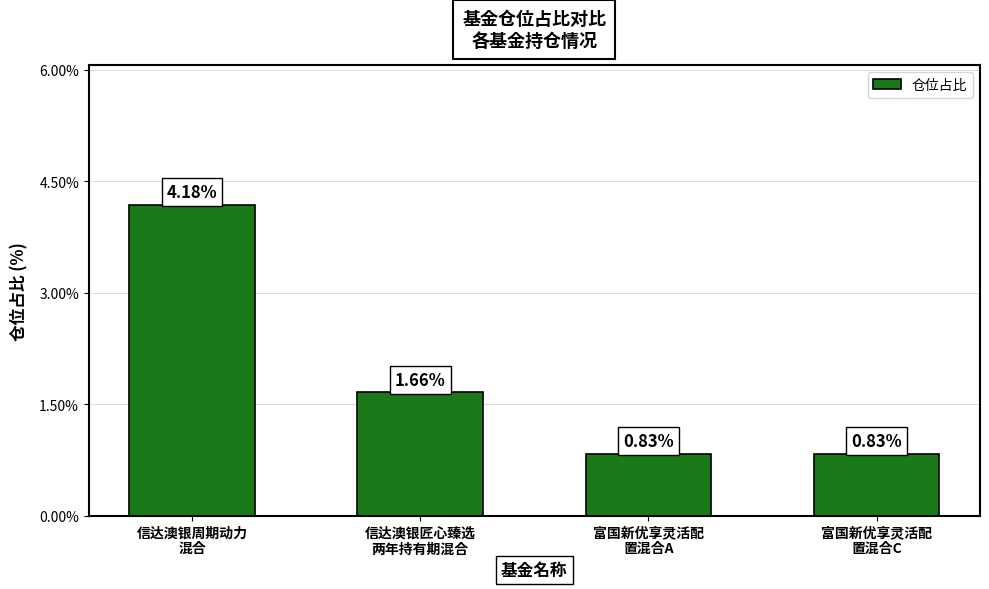

What is the sum of all values?

7.5